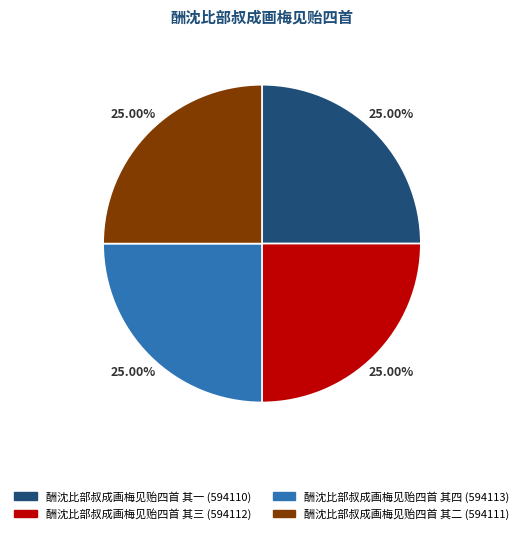

What is the ratio of the value at 酬沈比部叔成画梅见贻四首 其四 (594113) to the value at 酬沈比部叔成画梅见贻四首 其一 (594110)?

1.0